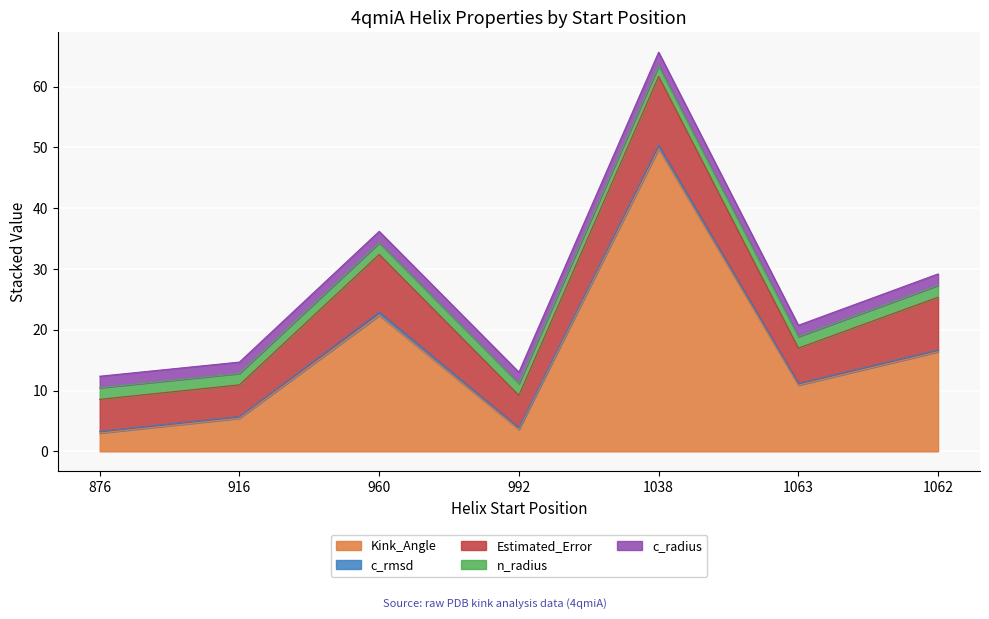

True or false: Estimated_Error and Kink_Angle cross at least once.

True